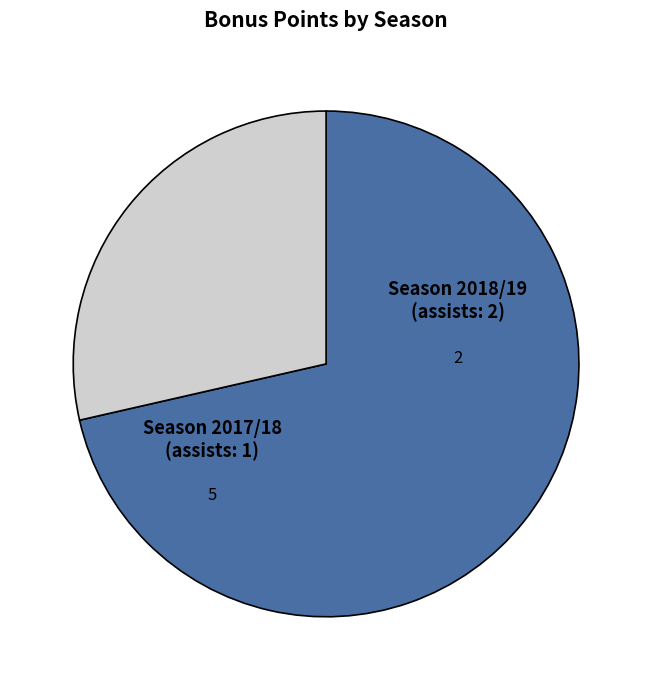

Is there a majority slice in this chart?

Yes